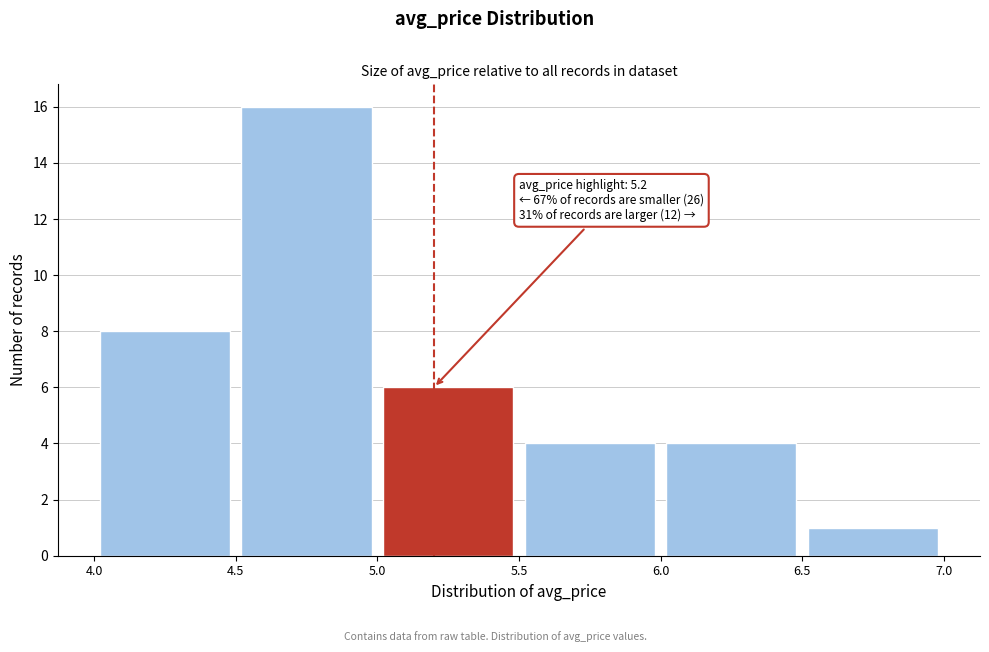

Which range on the x-axis has the tallest bar?

4.5 to 5.0